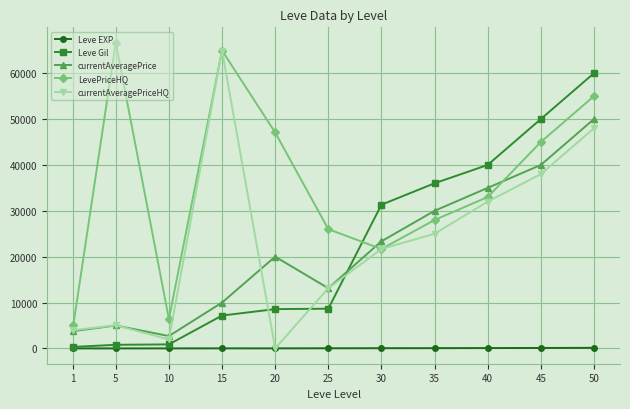

How many lines are shown in the chart?

5